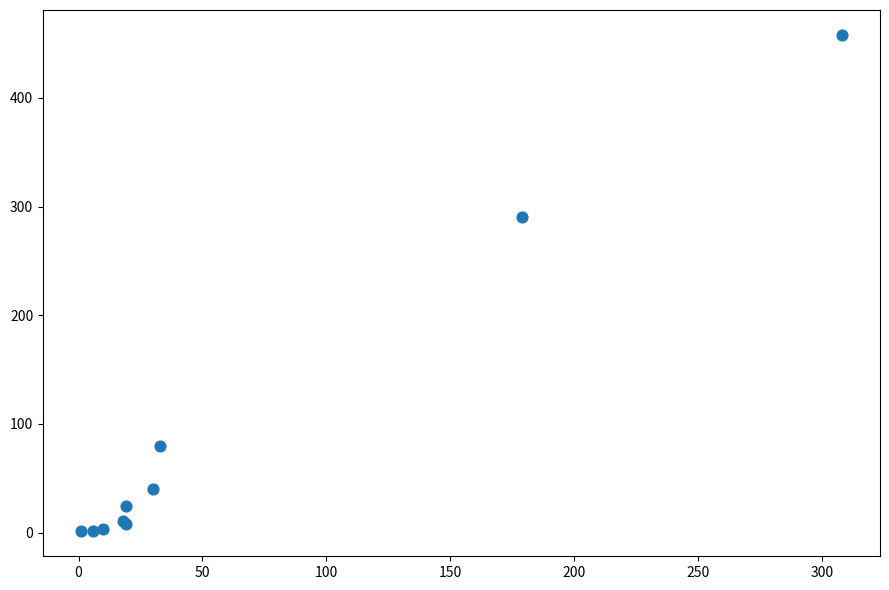

What Y value in the scatter plot is closest to 229?

290